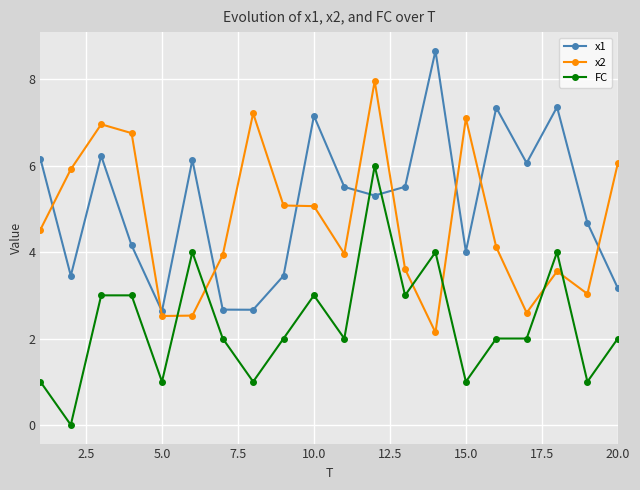

Which series ends up on top after the final intersection of x1 and FC?

x1